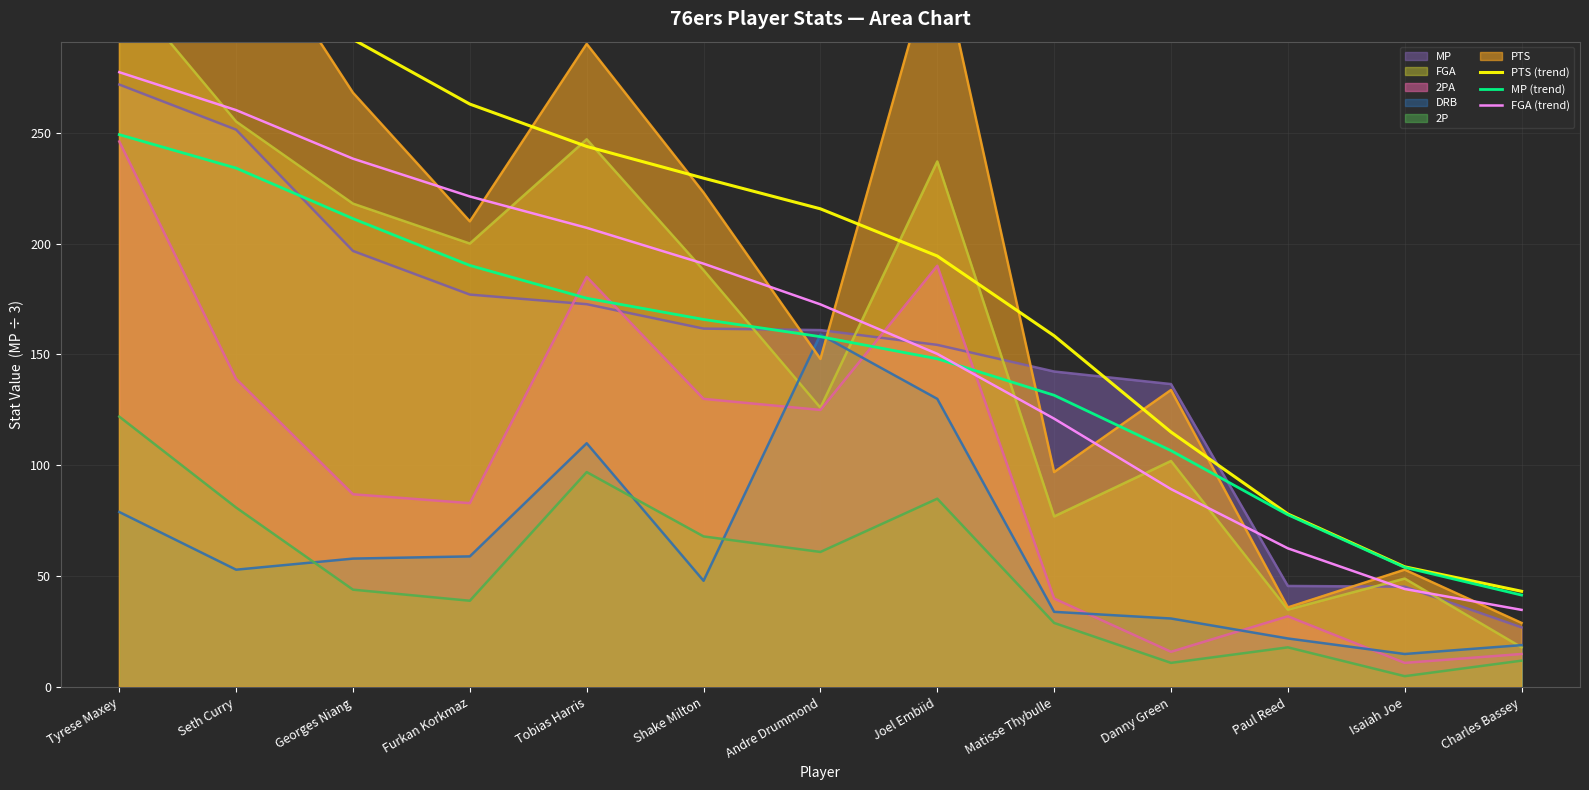

List the labels in order of MP (trend) value, smallest first.

Charles Bassey, Isaiah Joe, Paul Reed, Danny Green, Matisse Thybulle, Joel Embiid, Andre Drummond, Shake Milton, Tobias Harris, Furkan Korkmaz, Georges Niang, Seth Curry, Tyrese Maxey